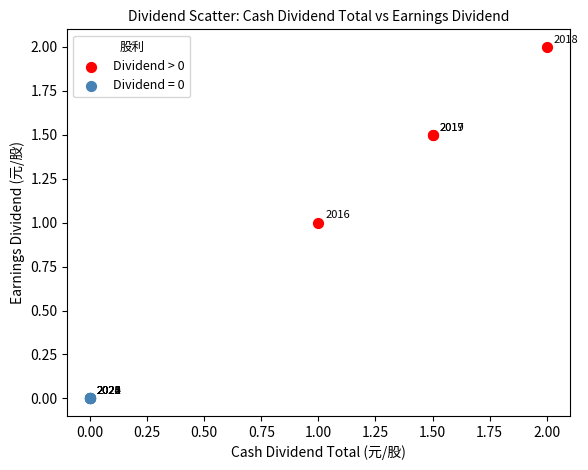

Which series contains the highest Y value?

Dividend > 0